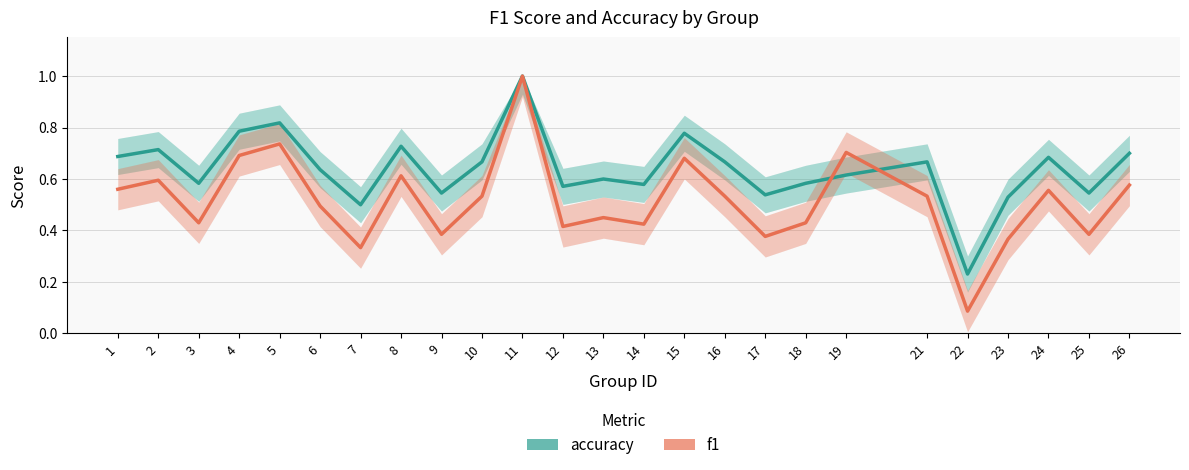

What is the total value across all series at 26?

1.3